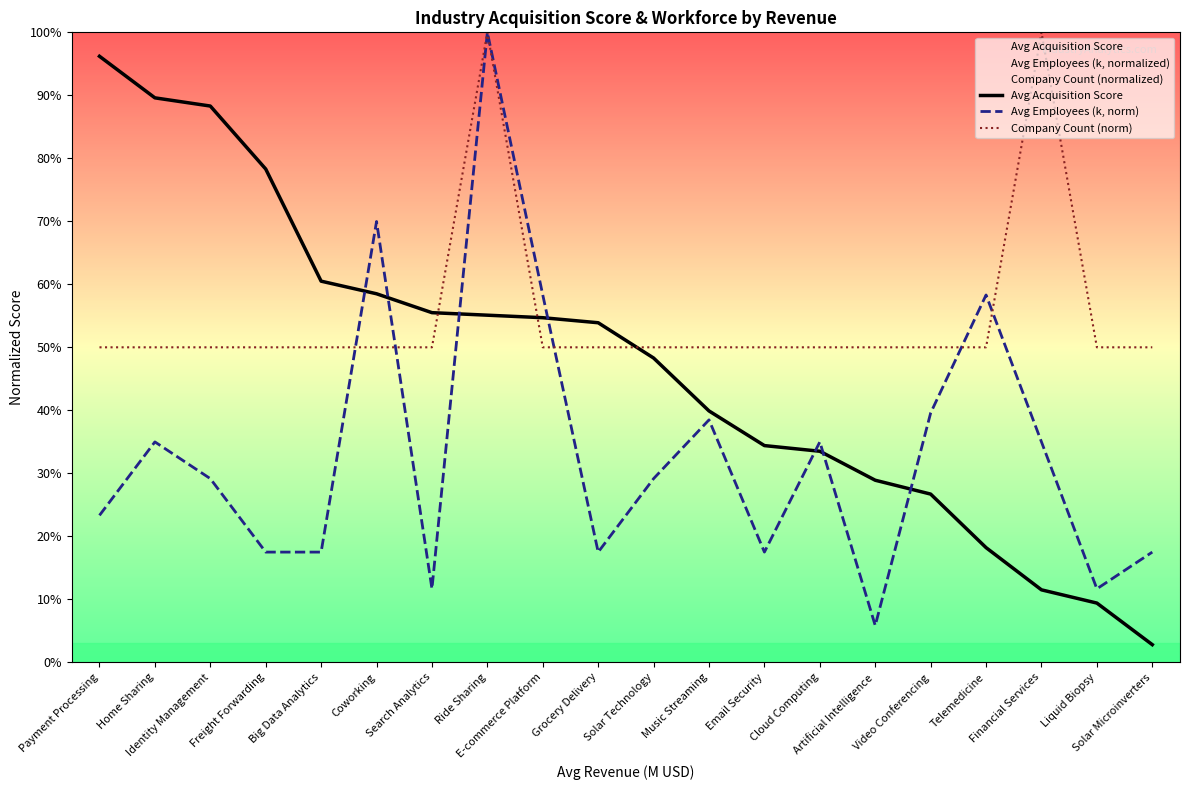

At Video Conferencing, list the series in order from largest to smallest.

Company Count (norm), Avg Employees (k, norm), Avg Acquisition Score